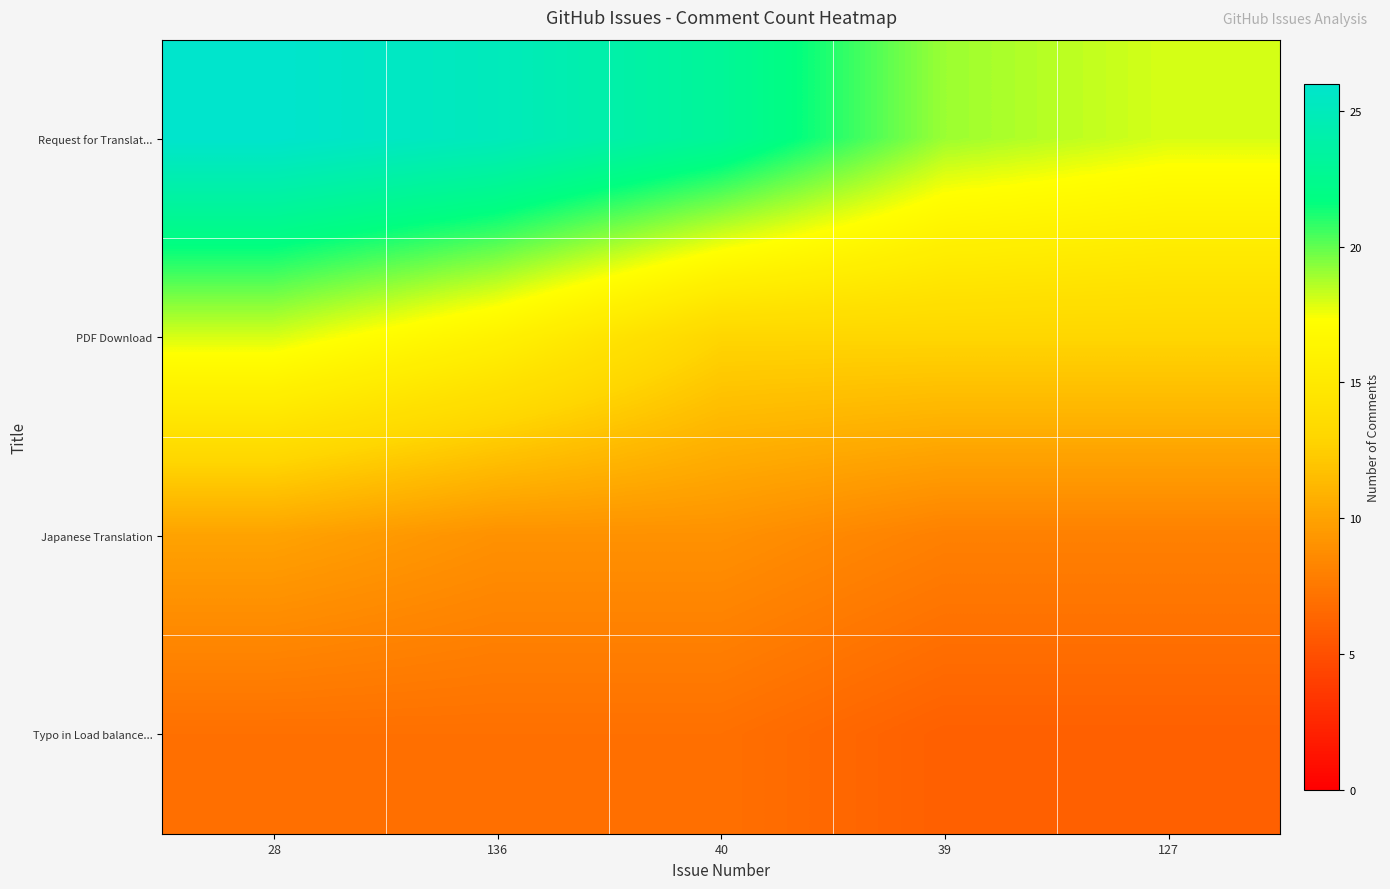

At which category is the sum across all series the highest?

28